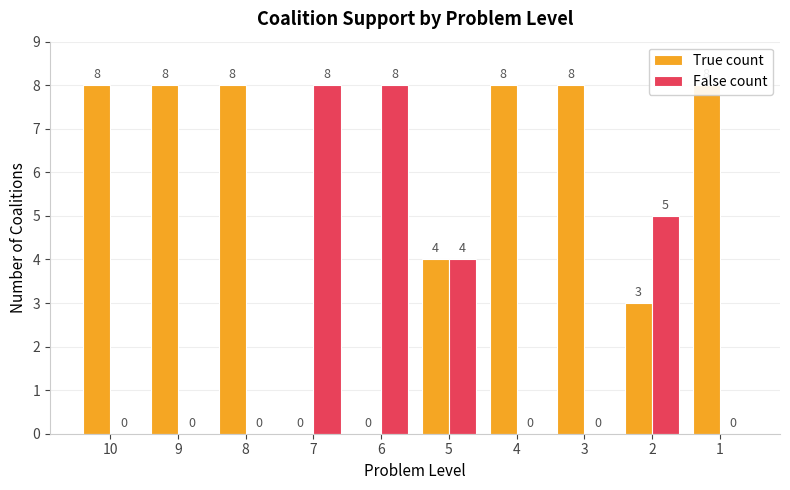

How many groups of bars are there?

10